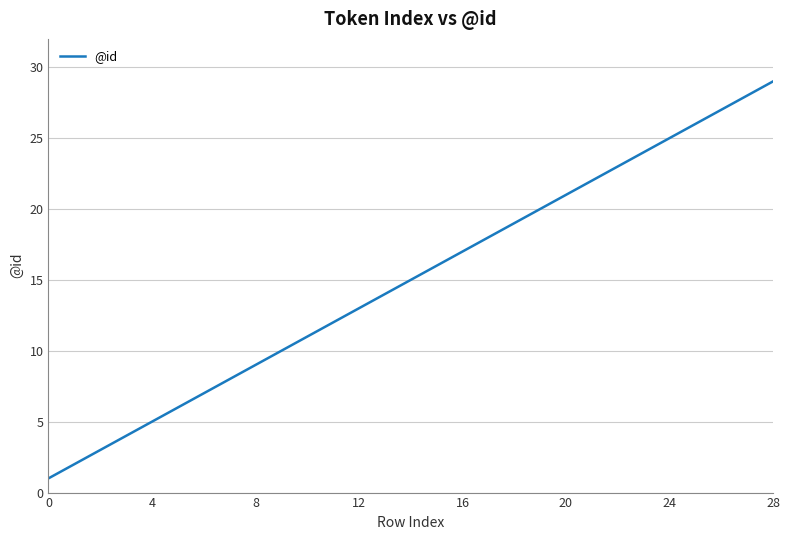

What is the difference between the second highest and minimum values?

27